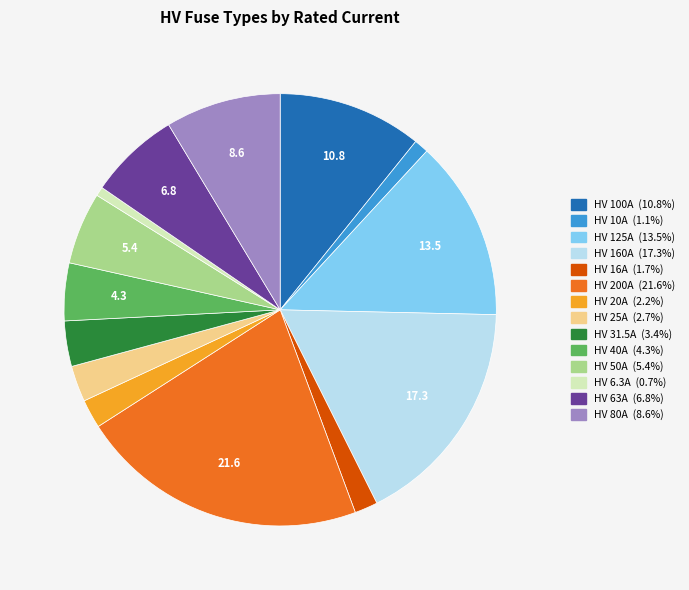

Does any single category account for the majority?

No